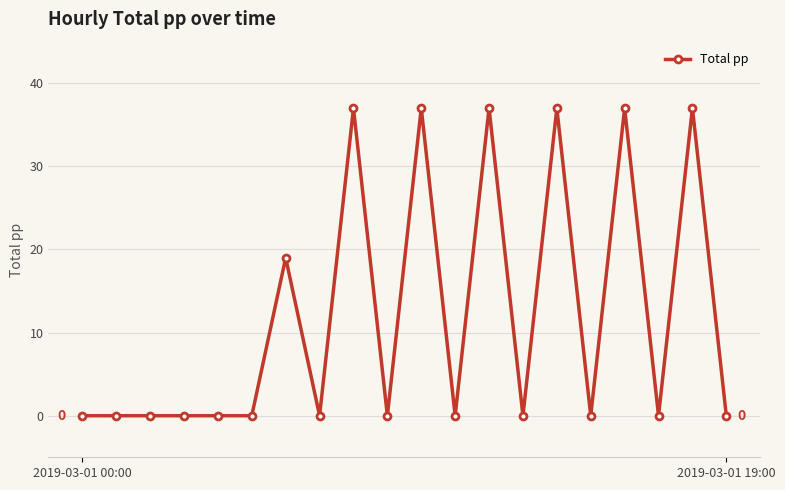

Reading left to right, extract all data points from this chart.

0	0	0	0	0	0	19	0	37	0	37	0	37	0	37	0	37	0	37	0